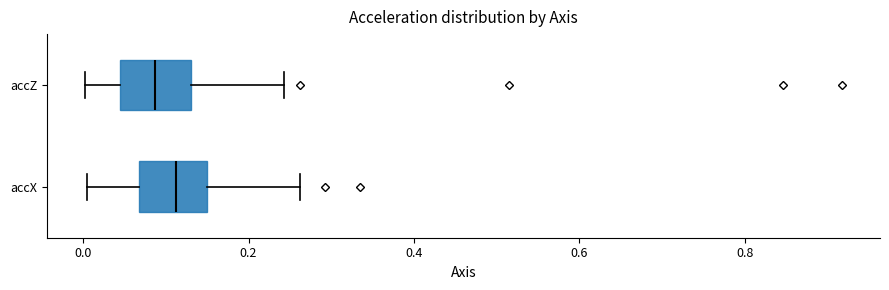

Which box's median line is the furthest to the left?

accZ